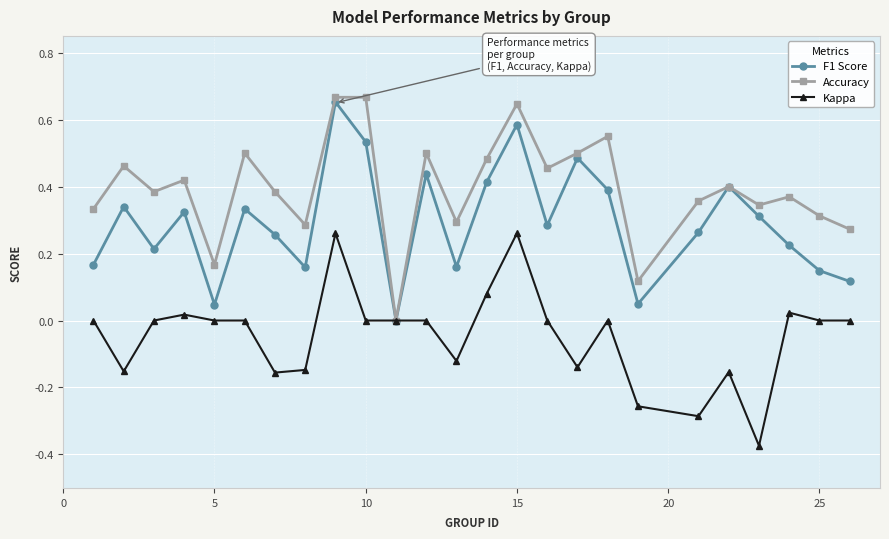

Which series has the largest total across all categories?

Accuracy